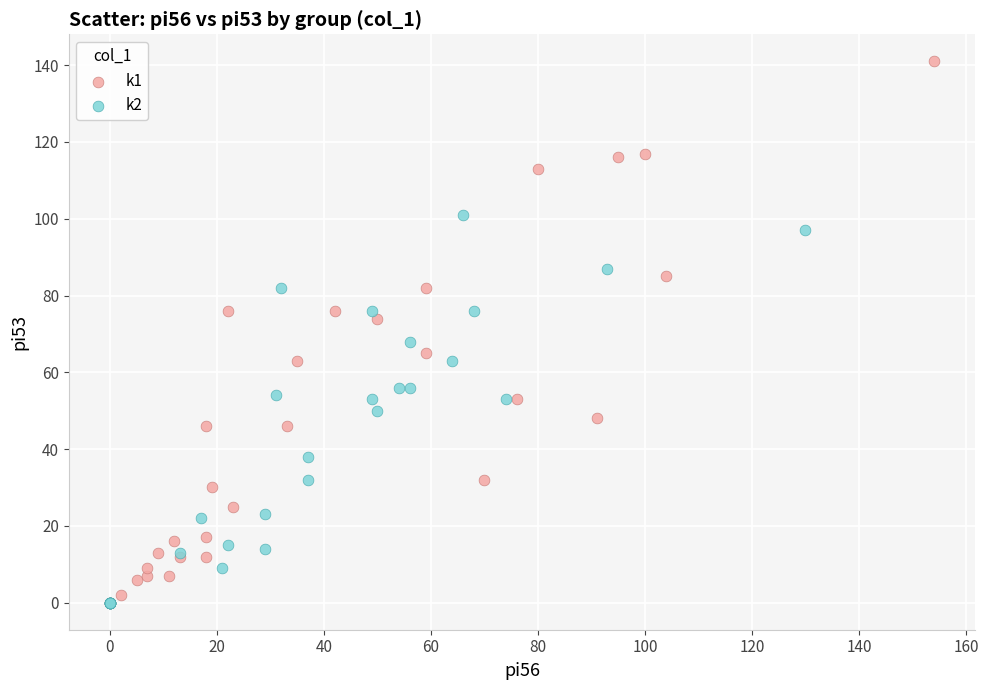

What are all the series names shown in the legend?

k1, k2